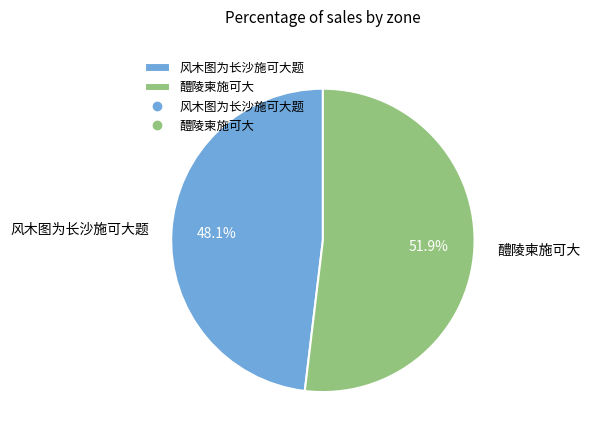

Is it true that 风木图为长沙施可大题 is 48% of the pie?

True